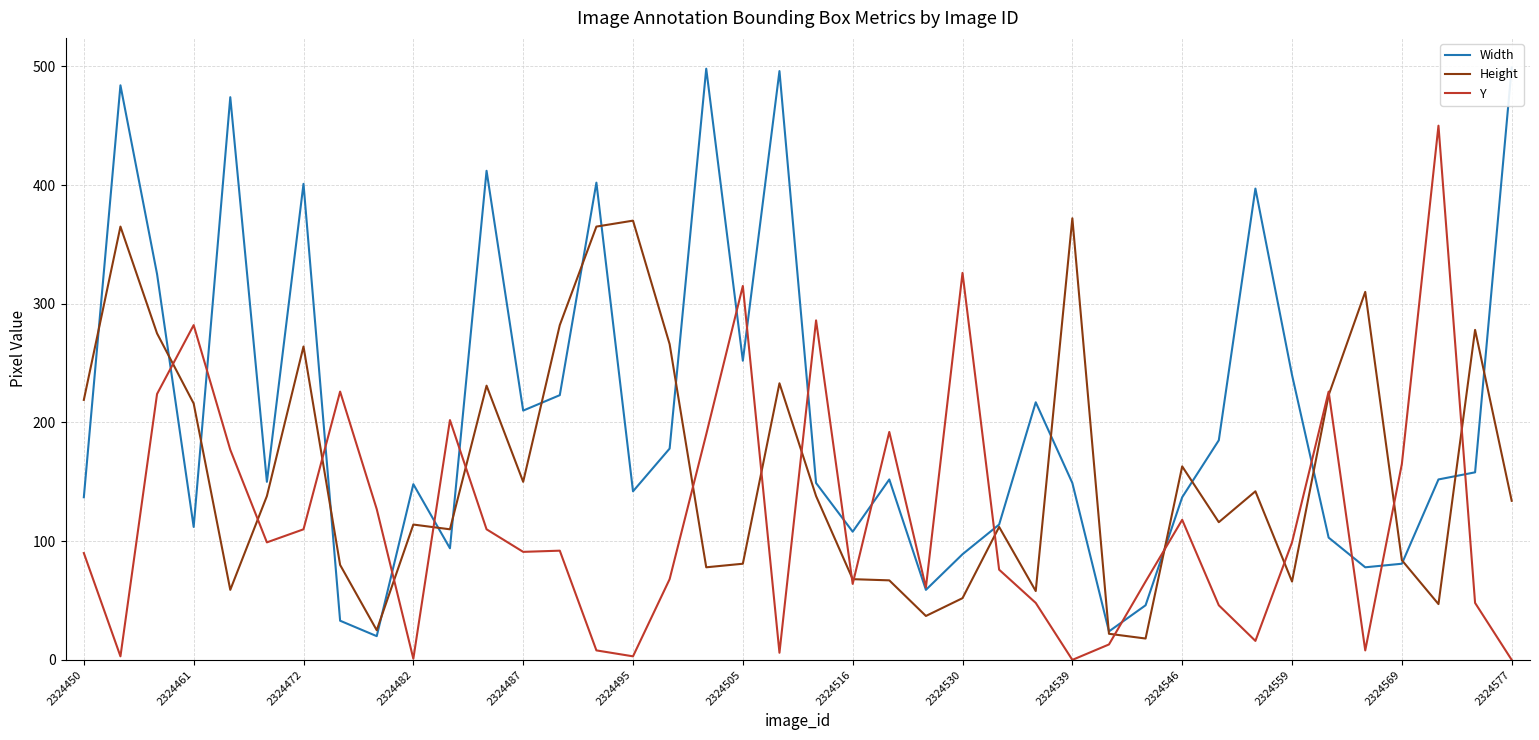

The Y series shows 315 at 2324505. True or false?

True